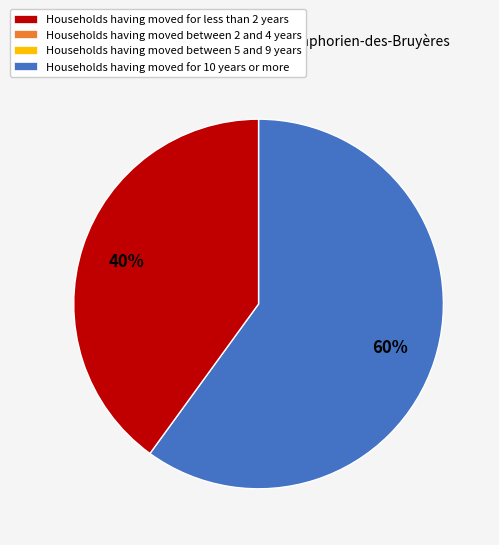

Is there any slice that represents more than half of the pie?

Yes